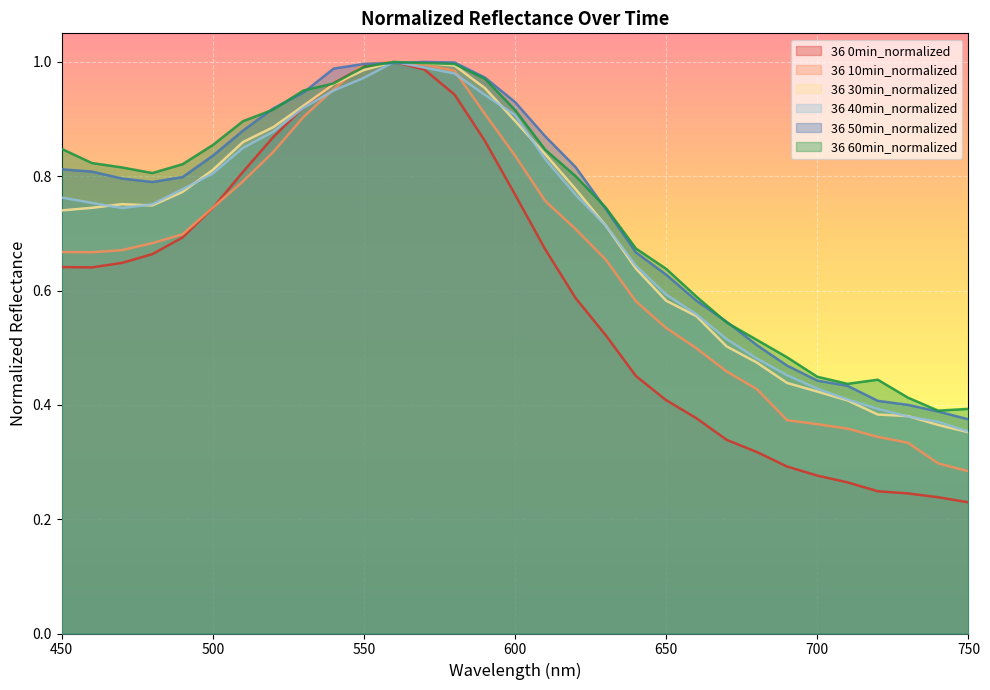

What is the value of the 36 40min_normalized point at the 10th from the left?

0.9